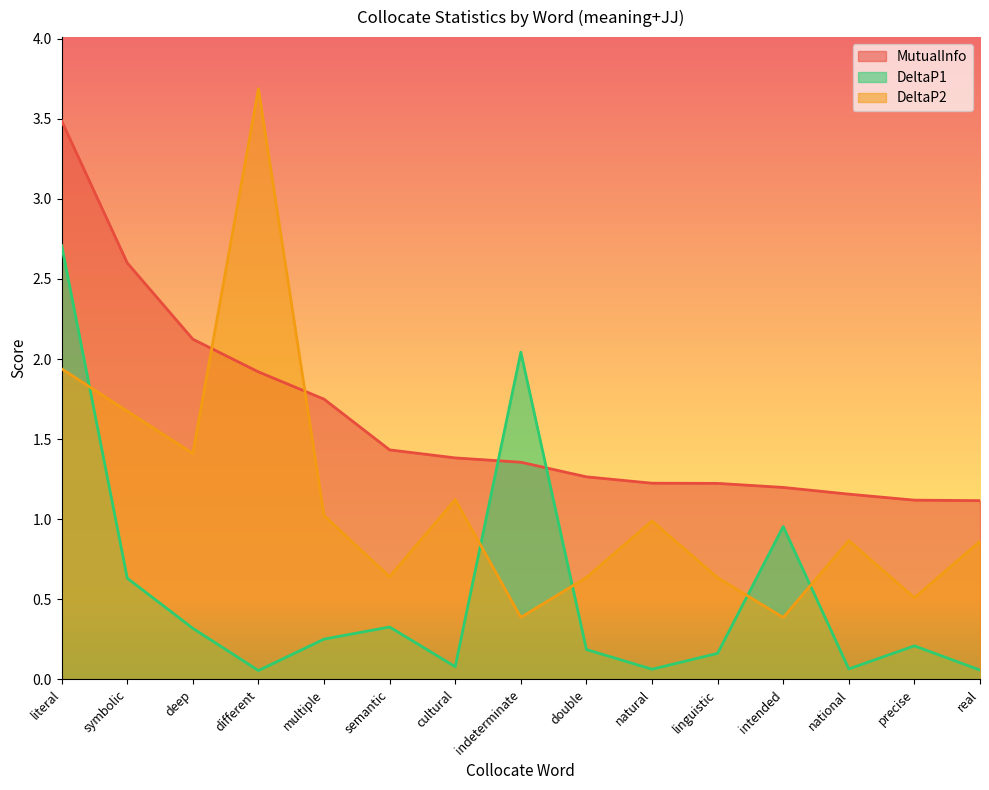

List the labels in order of DeltaP1 value, smallest first.

different, real, natural, national, cultural, linguistic, double, precise, multiple, deep, semantic, symbolic, intended, indeterminate, literal